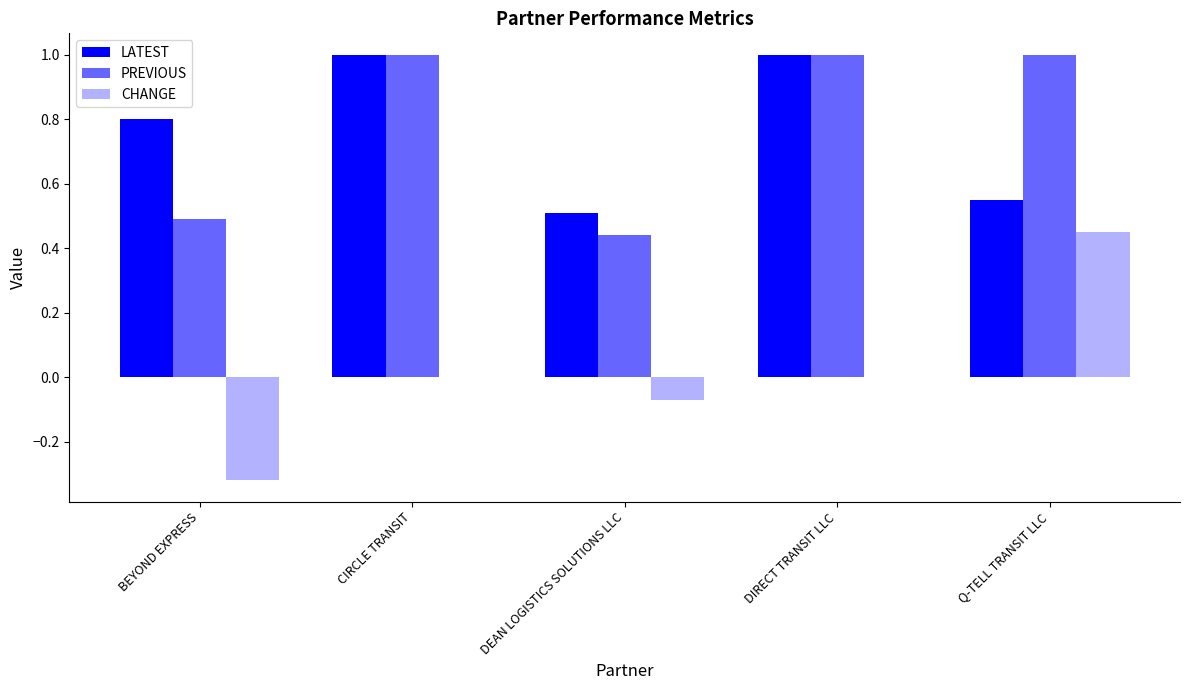

How many groups of bars are there?

5